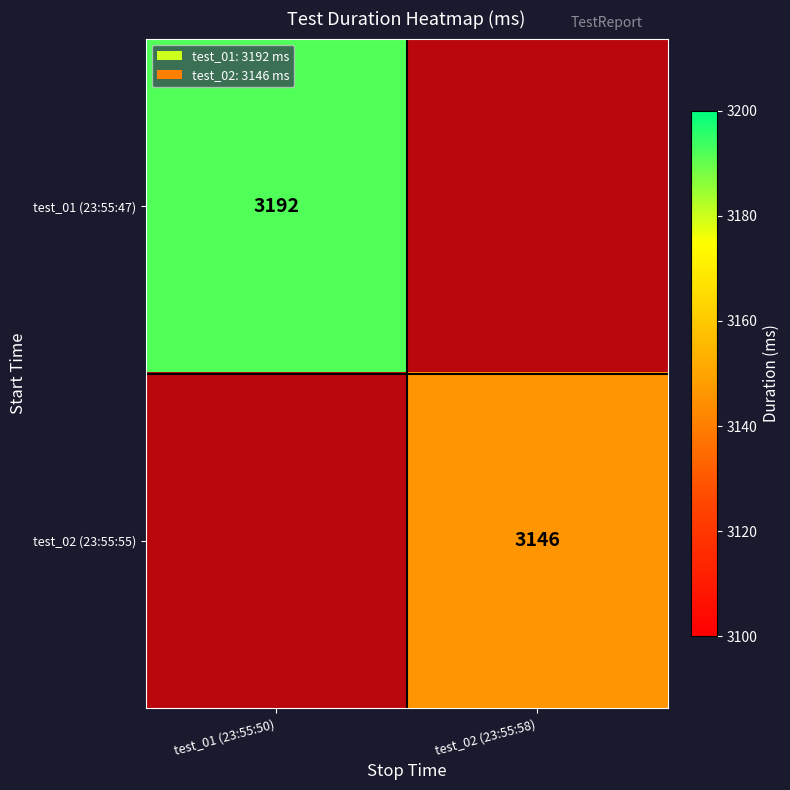

Count the number of data series in this chart.

2